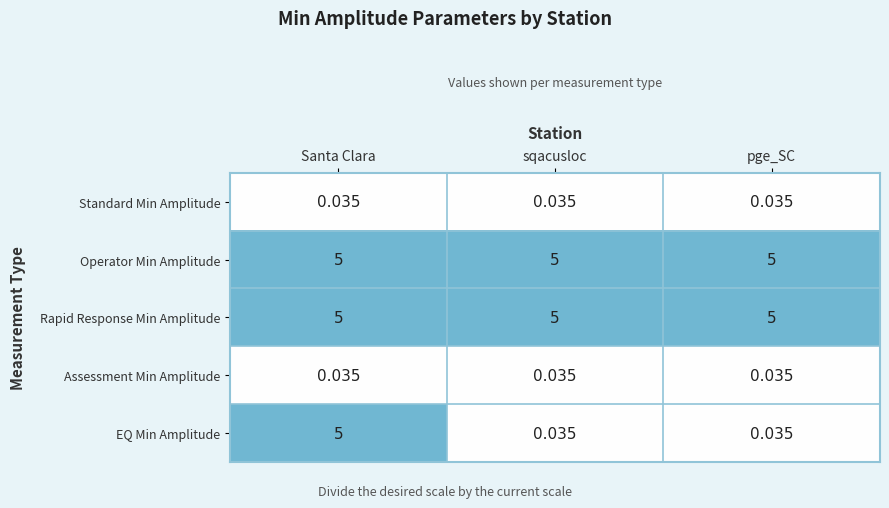

Which series changed the most between Santa Clara and pge_SC?

EQ Min Amplitude